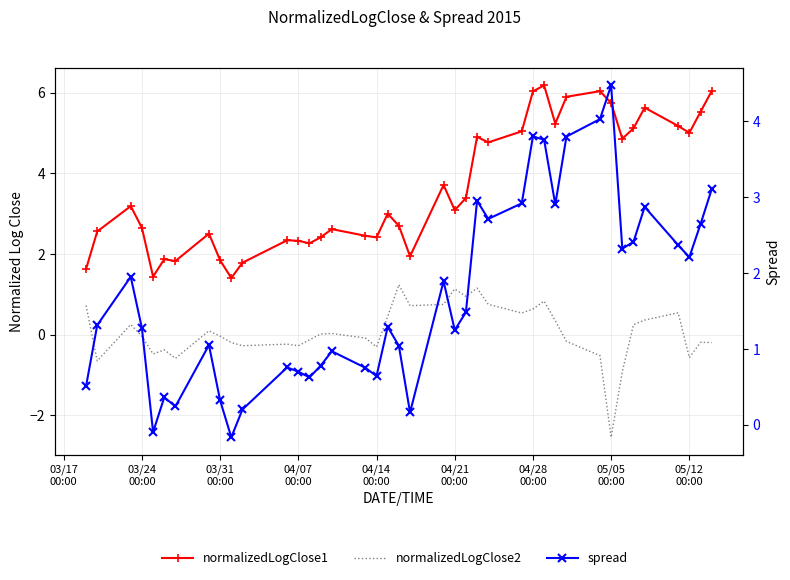

What is the smallest value displayed?

-2.5